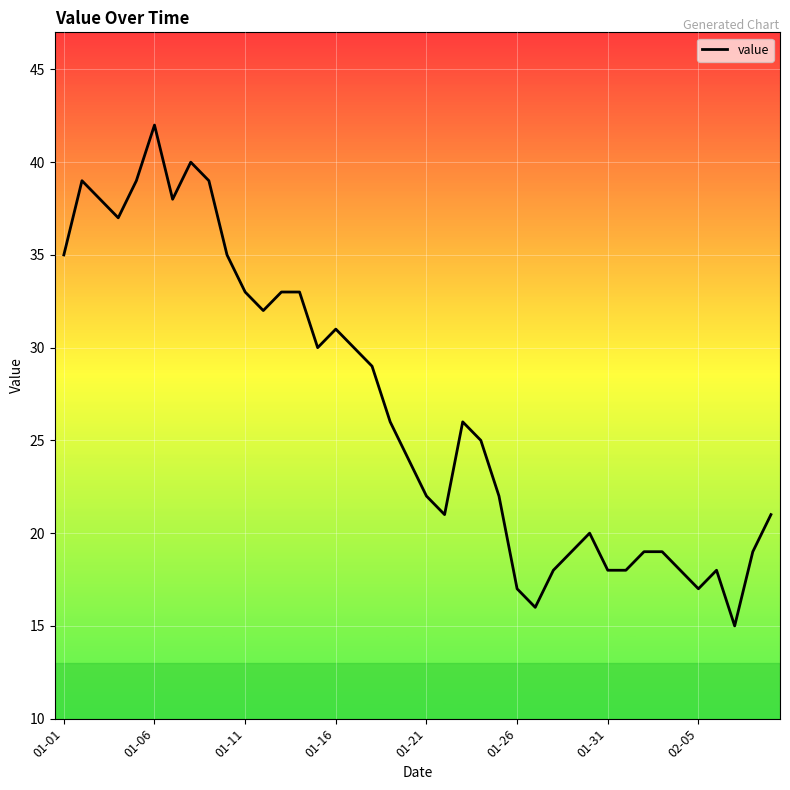

What is the difference between the maximum and minimum values?

27